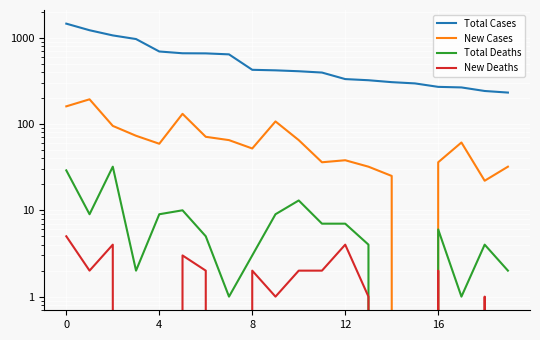

Which has a higher value, 17 or 8?

8